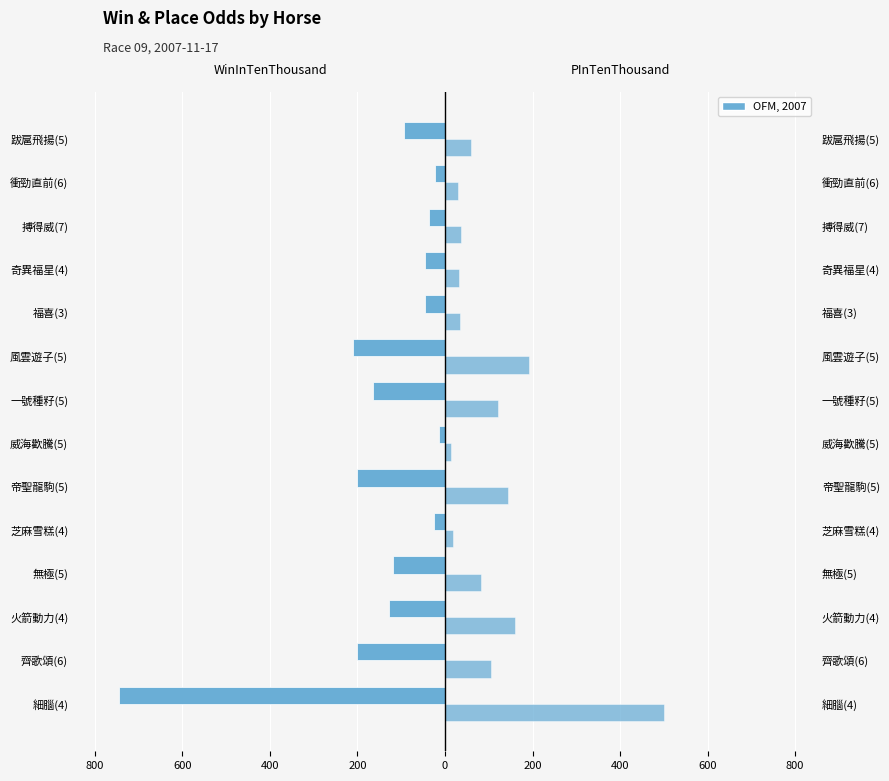

What is the value of the WinInTenThousand bar at the 2nd from the left?

-200